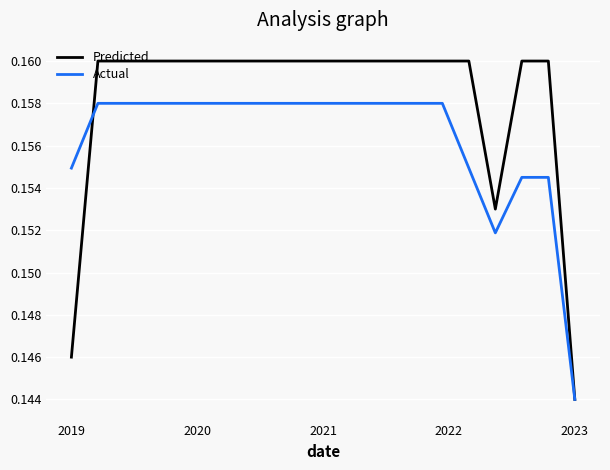

Does the chart have visible grid lines?

Yes